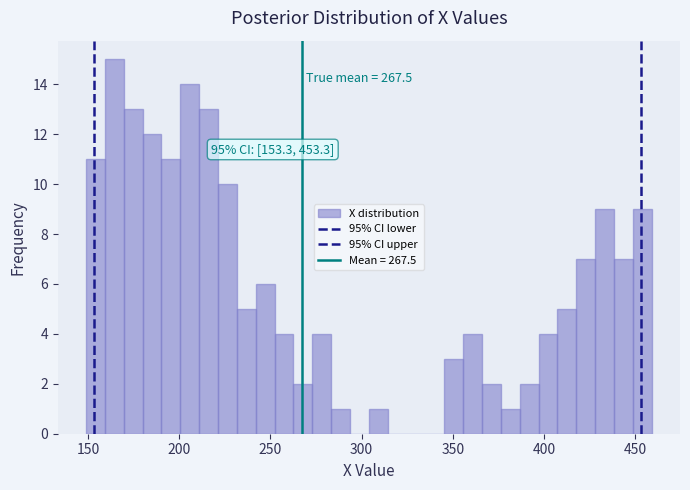

Read against the x-axis, roughly where is the centre of the tallest bar?

165